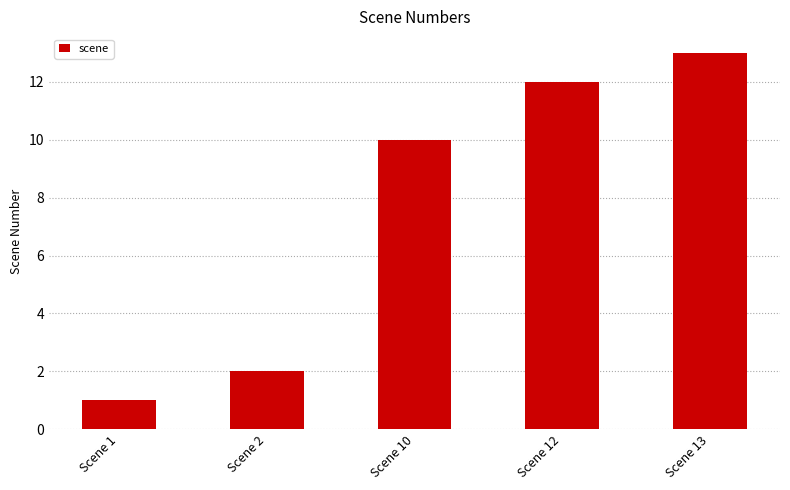

Rank the categories by value from highest to lowest.

Scene 13, Scene 12, Scene 10, Scene 2, Scene 1